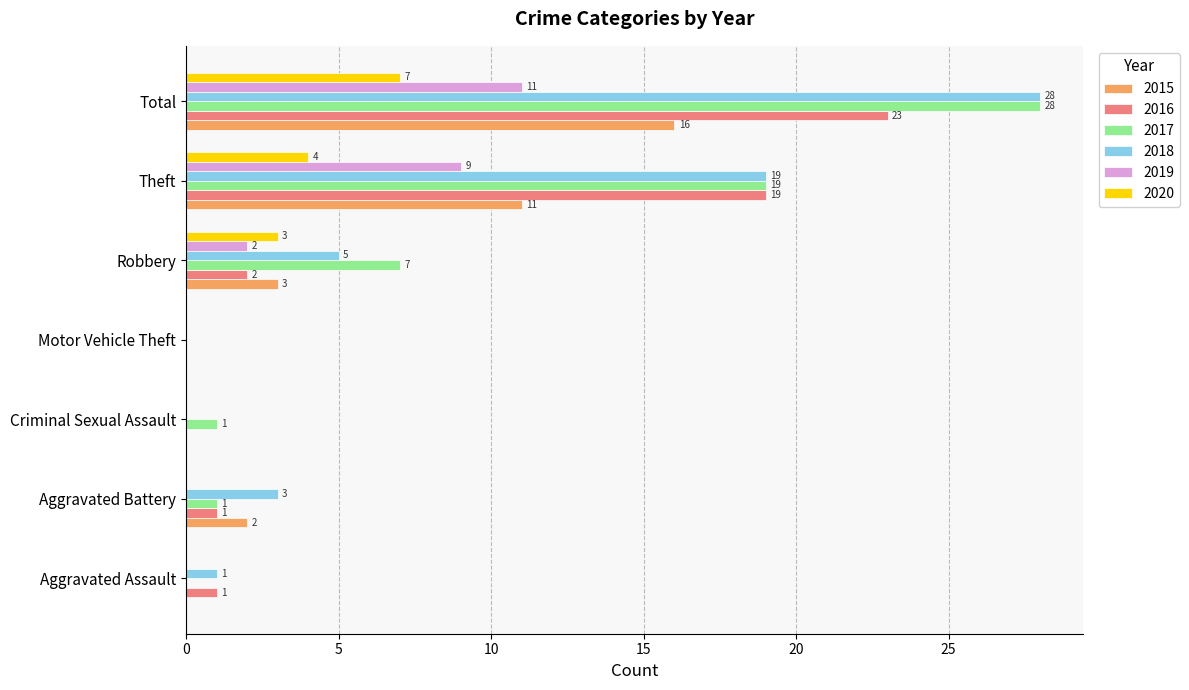

What is the highest value of the 2015 series?

16